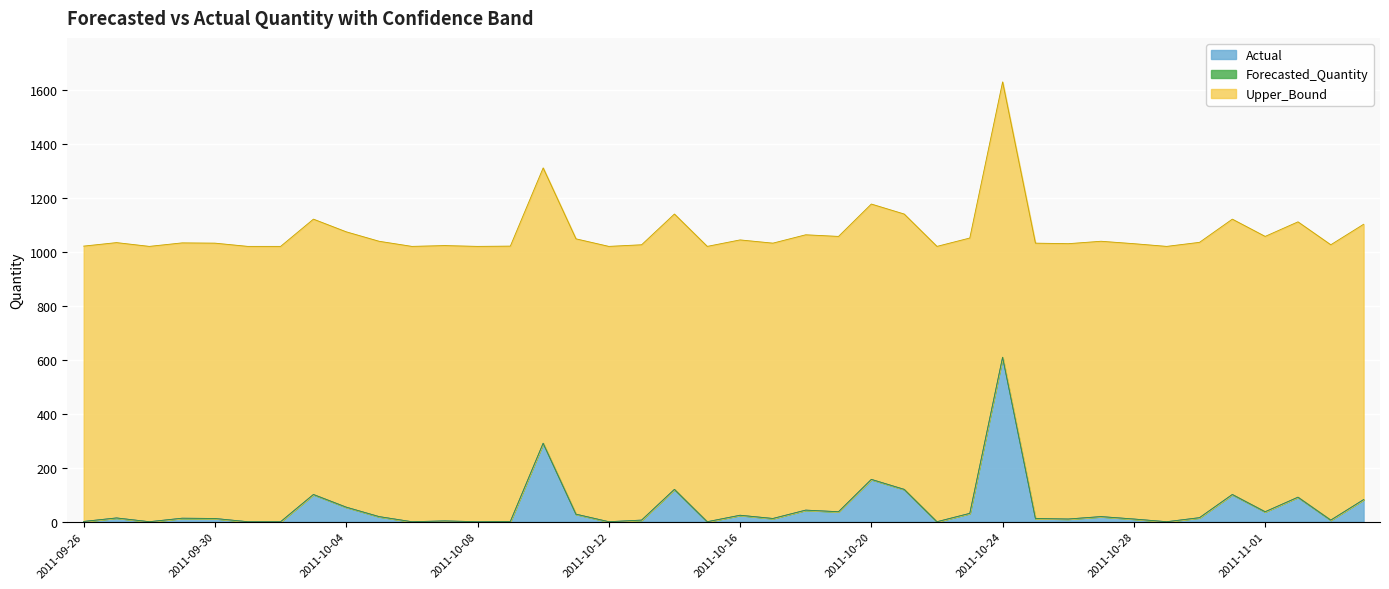

How many distinct data groups are displayed?

3